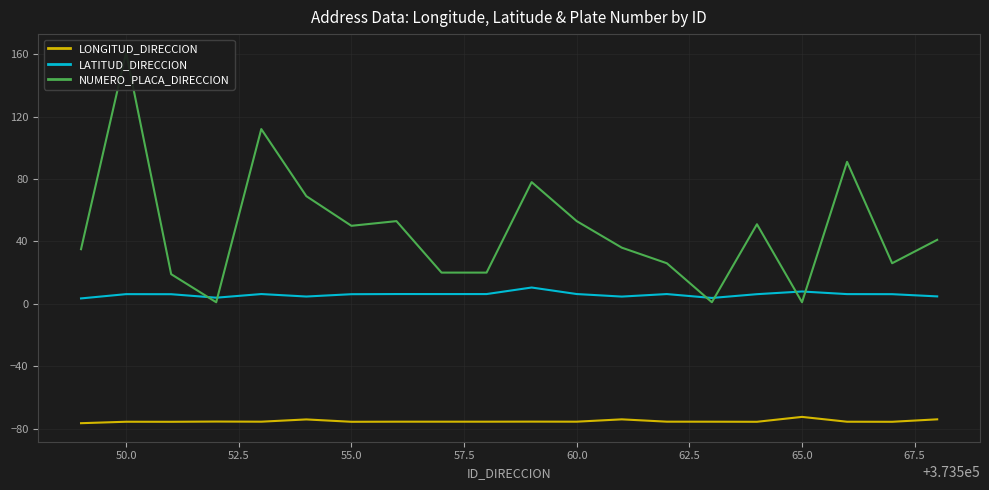

True or false: LATITUD_DIRECCION and LONGITUD_DIRECCION intersect in this chart.

False